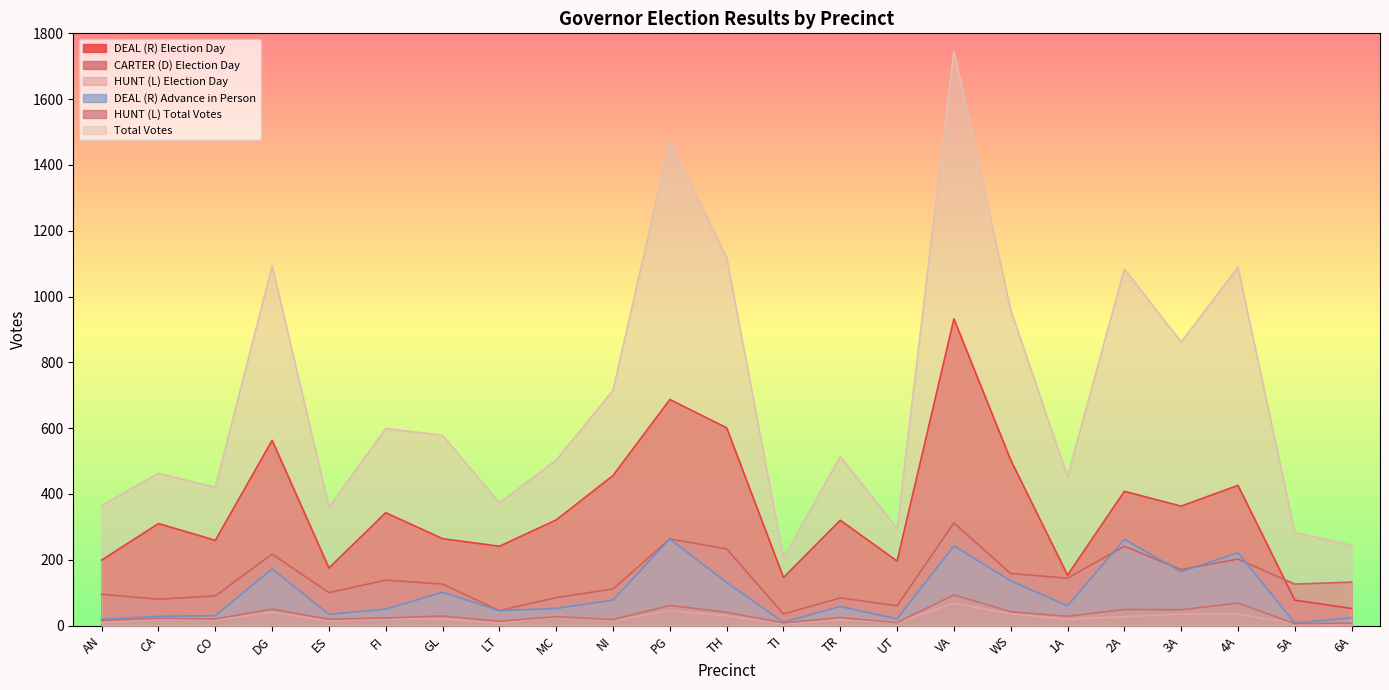

What is the label of the 6th point from the right?

1A